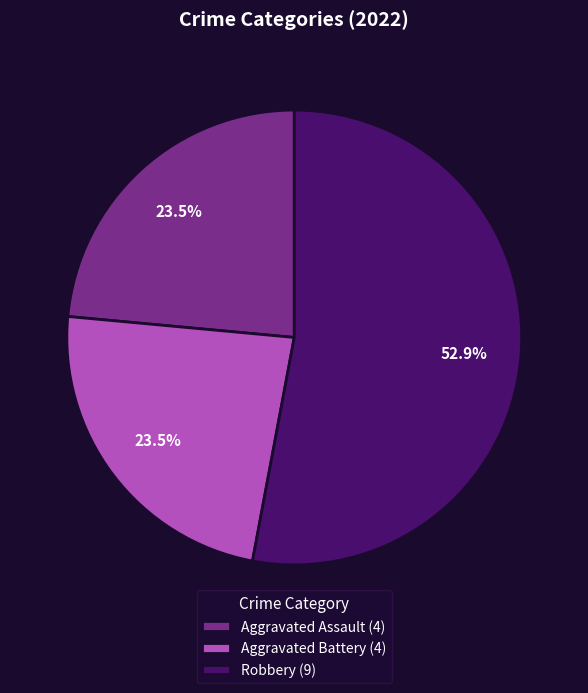

What percentage is NOT represented by Aggravated Battery (4)?

76.5%